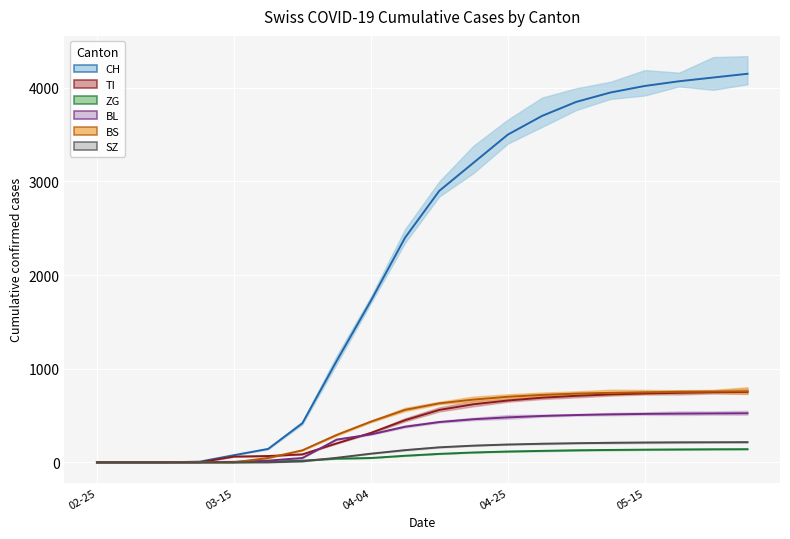

Is this an area chart (filled region under the line)?

No